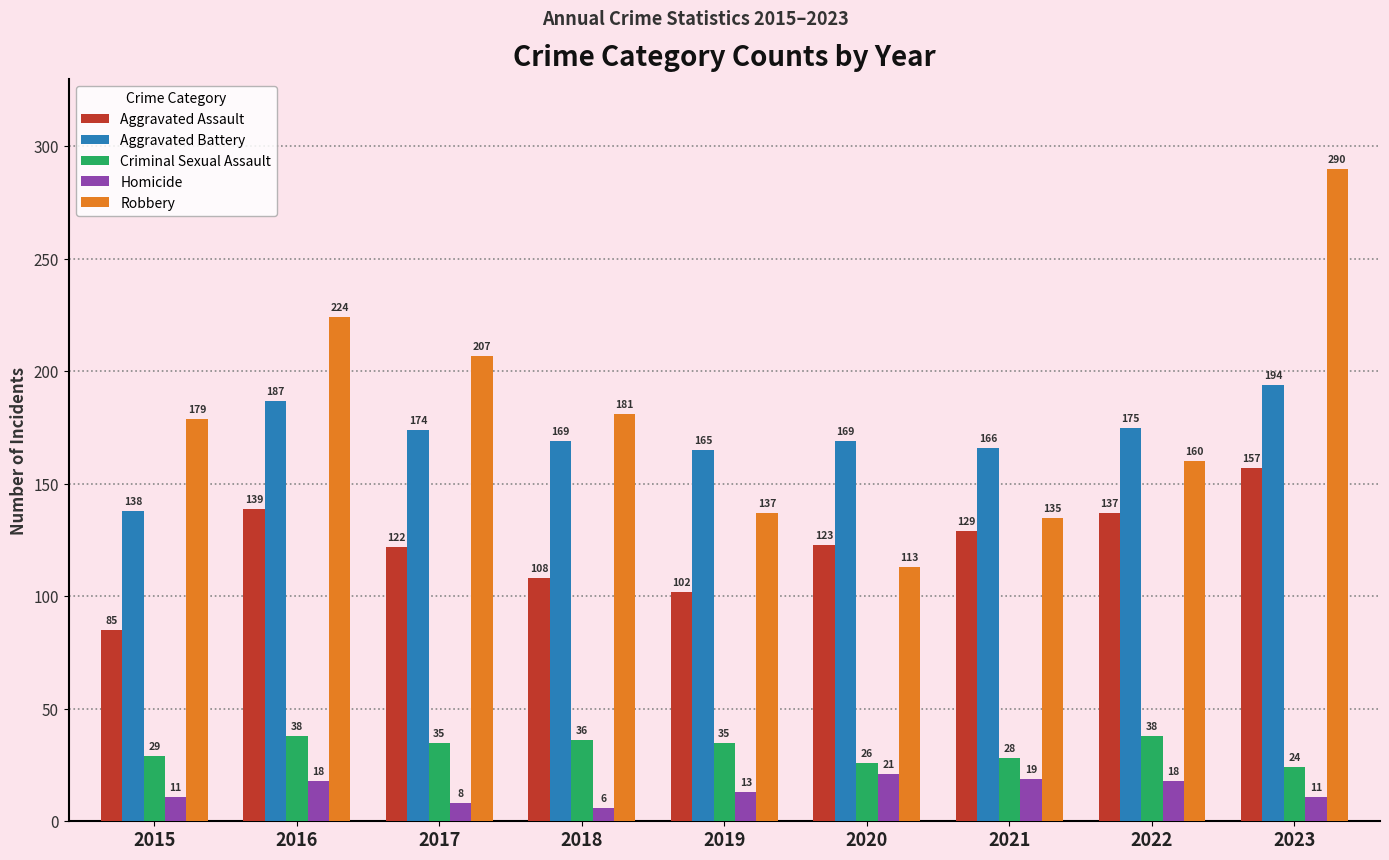

The value of Criminal Sexual Assault at 2017 is 35. True or false?

True